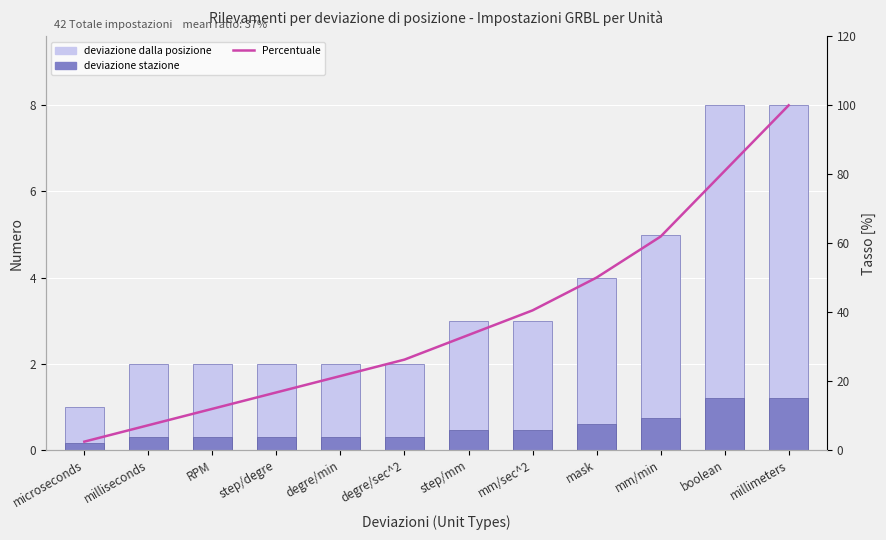

Reading left to right, what are all the values shown in this chart?

deviazione dalla posizione: 1.0	2.0	2.0	2.0	2.0	2.0	3.0	3.0	4.0	5.0	8.0	8.0
deviazione stazione: 0.1	0.3	0.3	0.3	0.3	0.3	0.4	0.4	0.6	0.8	1.2	1.2
Percentuale: 2.4	7.1	11.9	16.7	21.4	26.2	33.3	40.5	50.0	61.9	81.0	100.0